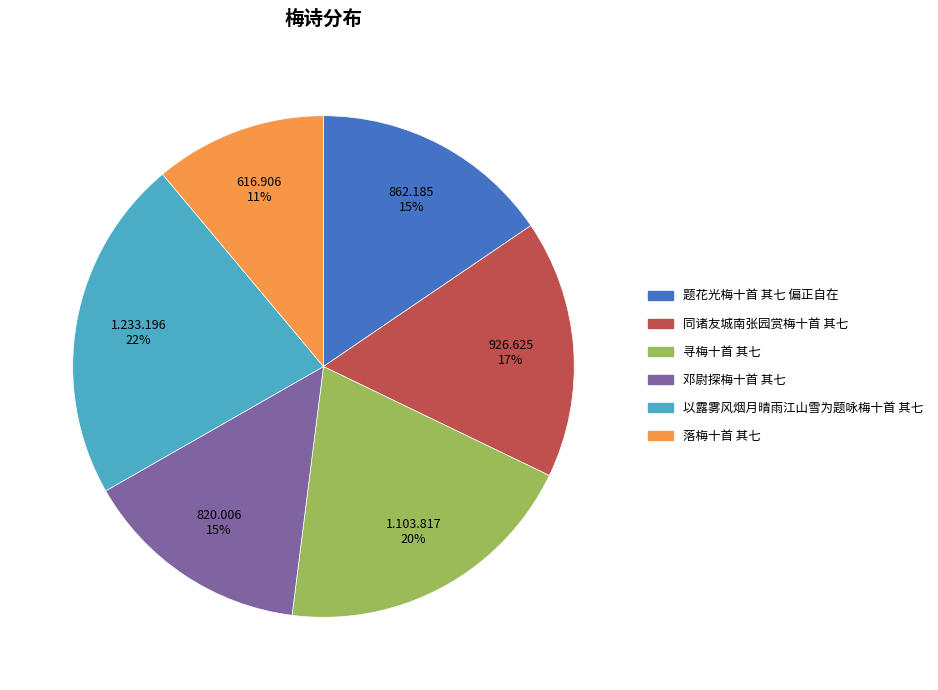

Is 邓尉探梅十首 其七 the majority of the pie?

No